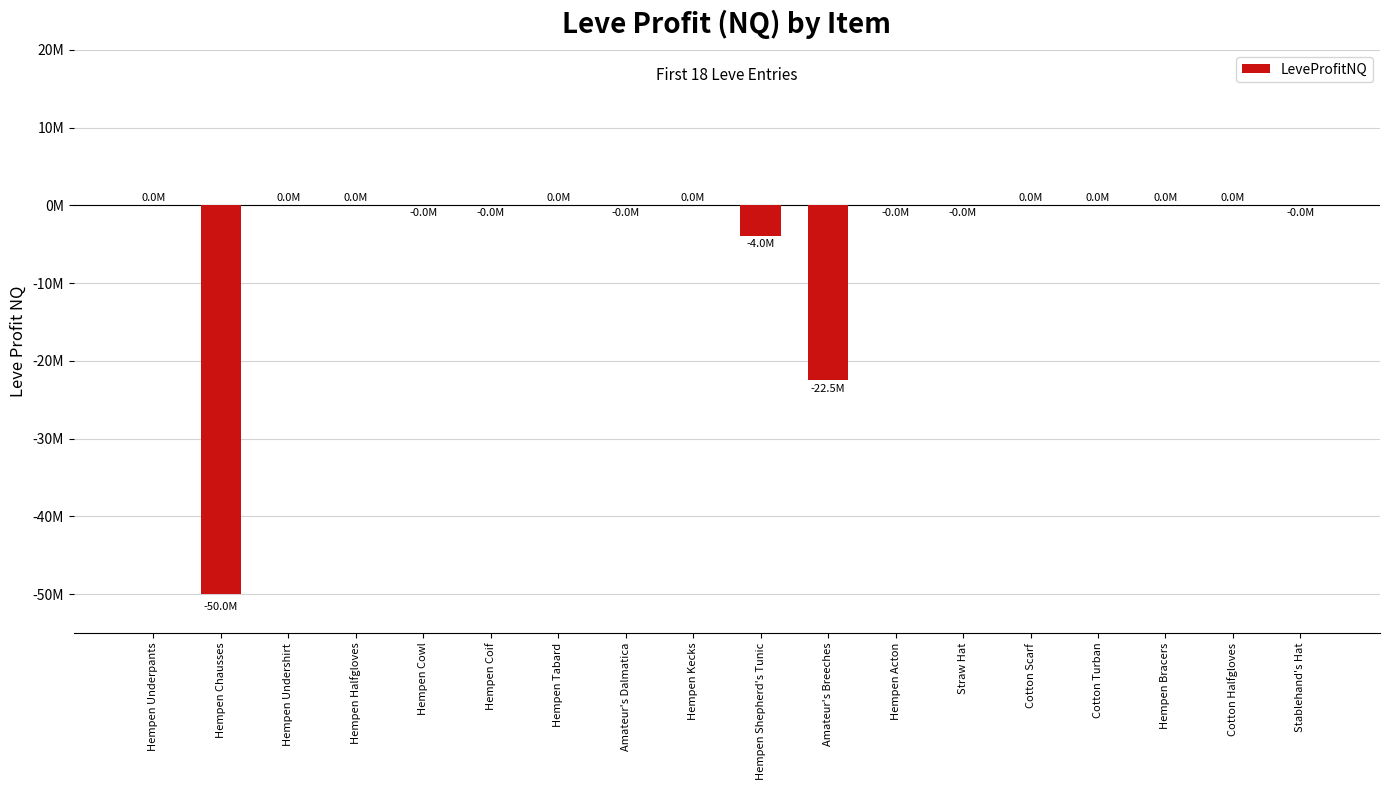

True or false: the data shows -30687835.2 at Hempen Kecks.

False